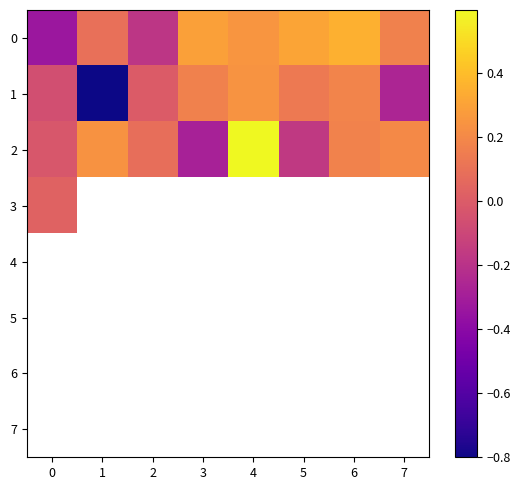

Count the 0 values in the range 0 to 1.

6